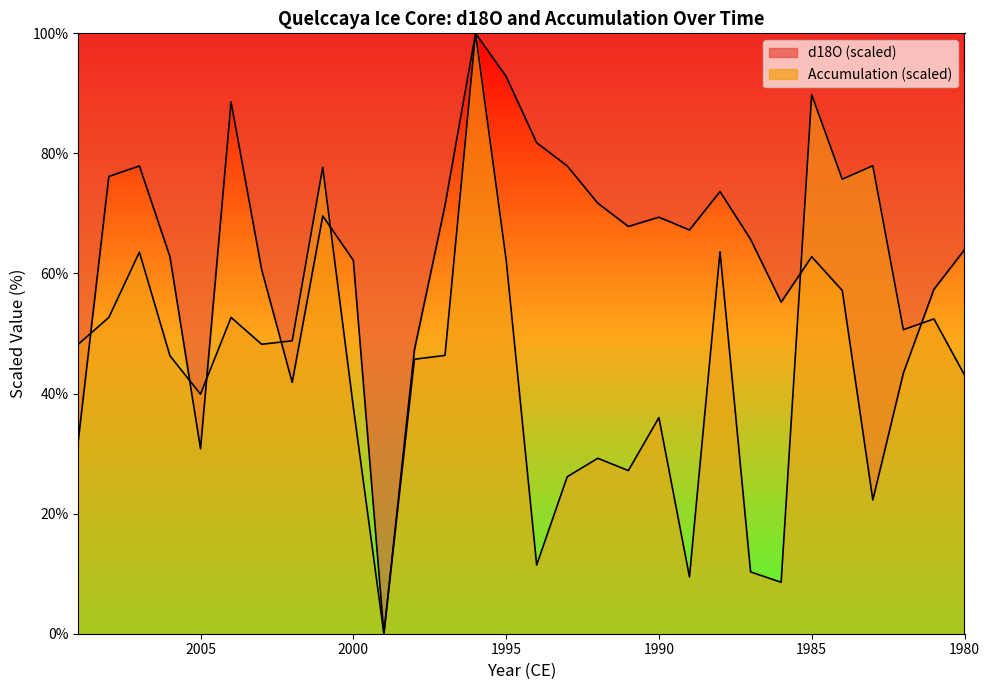

What is the greatest value displayed?

100.0